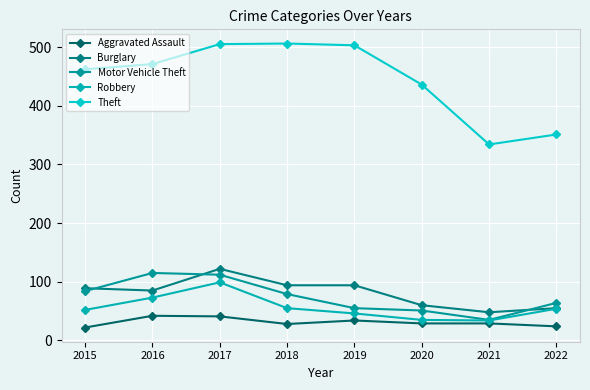

What is the lowest value of the Theft series?

334